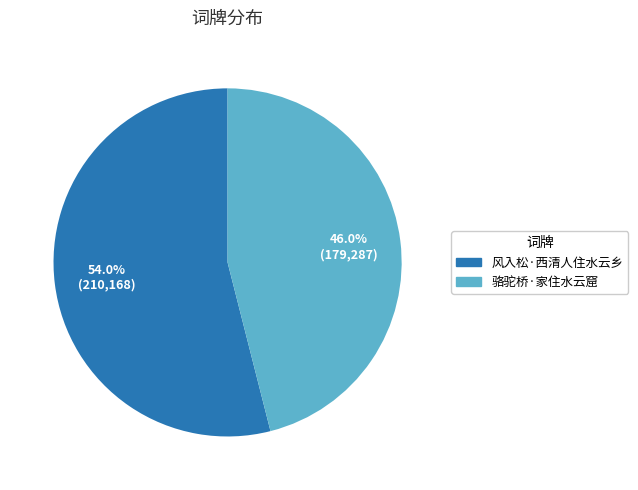

What is the smallest slice in the pie chart?

骆驼桥·家住水云窟